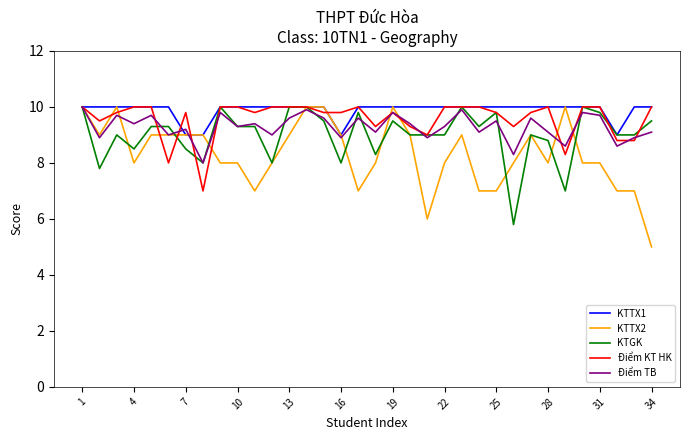

List the series in order of their overall mean, highest first.

KTTX1, Điểm KT HK, Điểm TB, KTGK, KTTX2